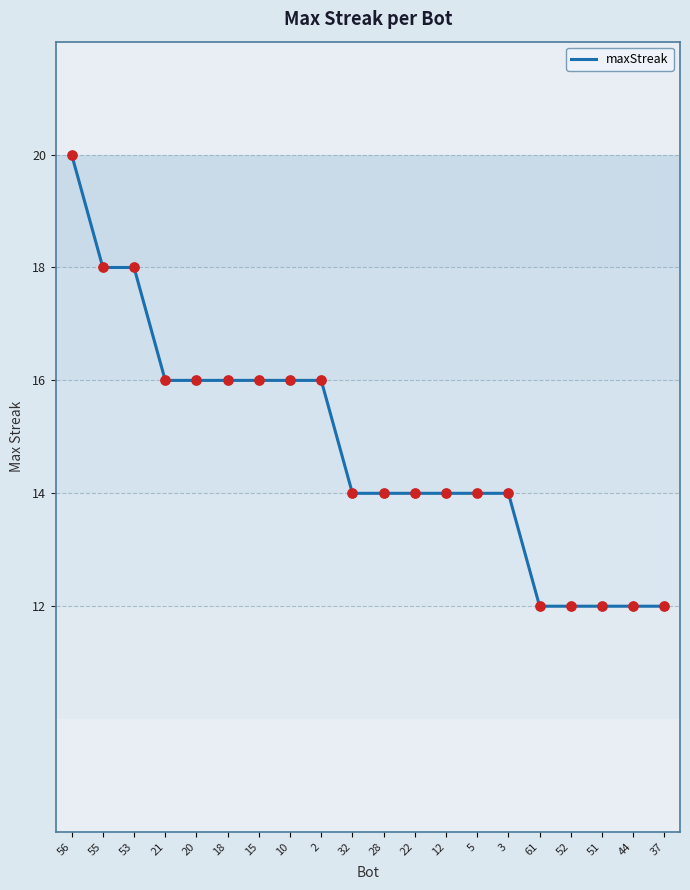

Approximately how many times larger is the value at 37 compared to 28?

0.9